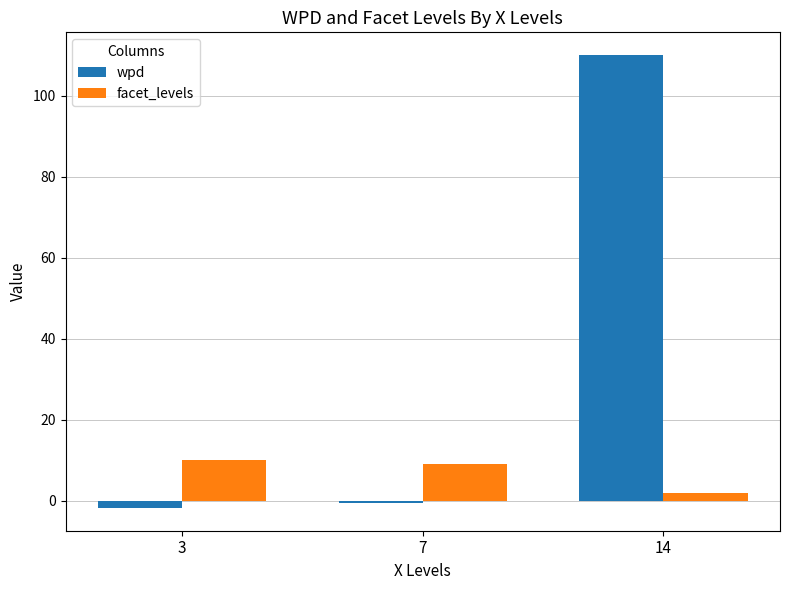

Count the number of data series in this chart.

2